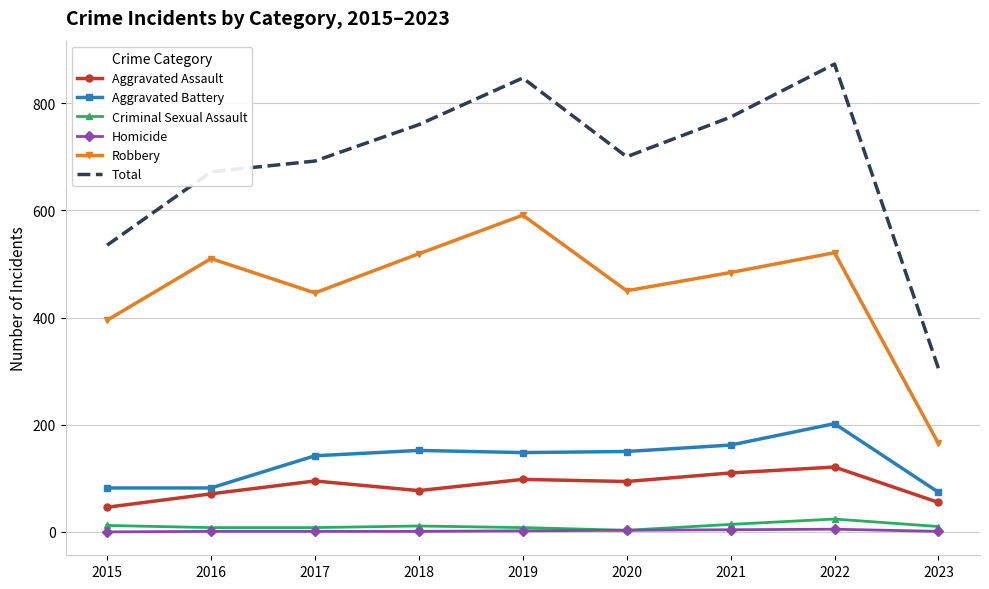

What are all the series names shown in the legend?

Aggravated Assault, Aggravated Battery, Criminal Sexual Assault, Homicide, Robbery, Total